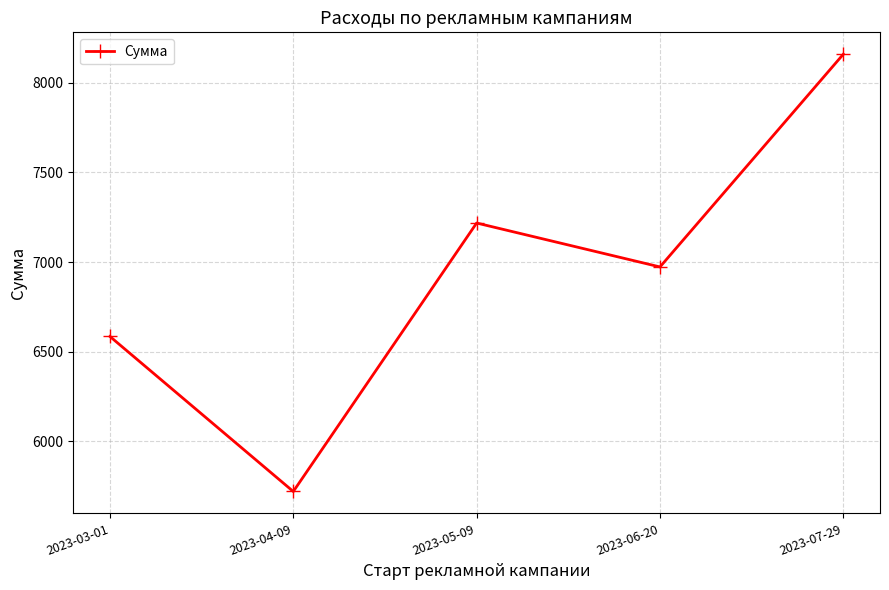

Rank the categories by value from lowest to highest.

2023-04-09, 2023-03-01, 2023-06-20, 2023-05-09, 2023-07-29